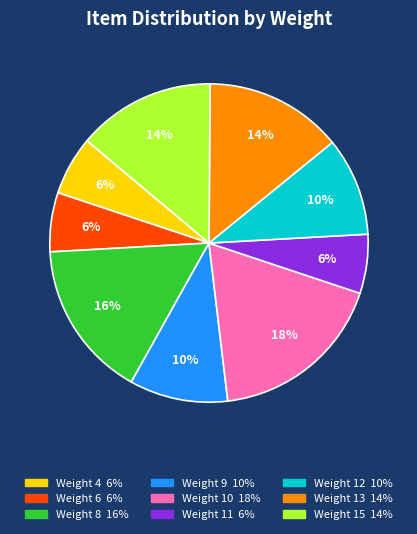

To the nearest percent, what percentage of the pie is Weight 11?

6%